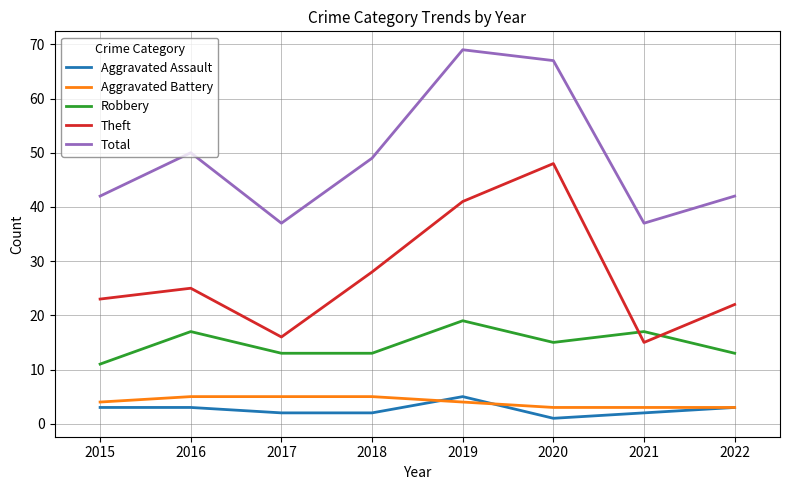

Count the Aggravated Assault values in the range 2 to 3.

6